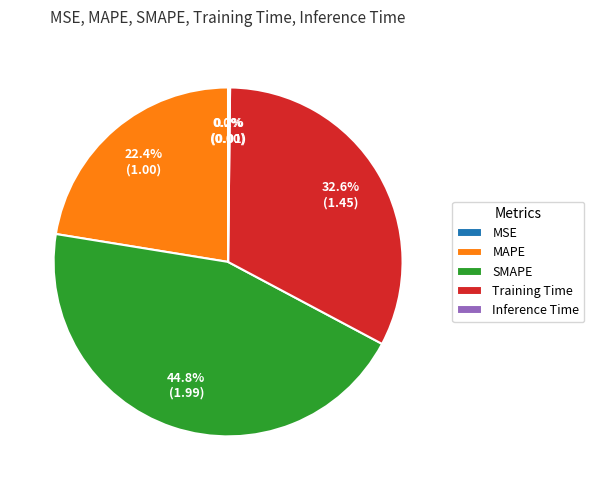

What percentage is NOT represented by MAPE?

77.6%